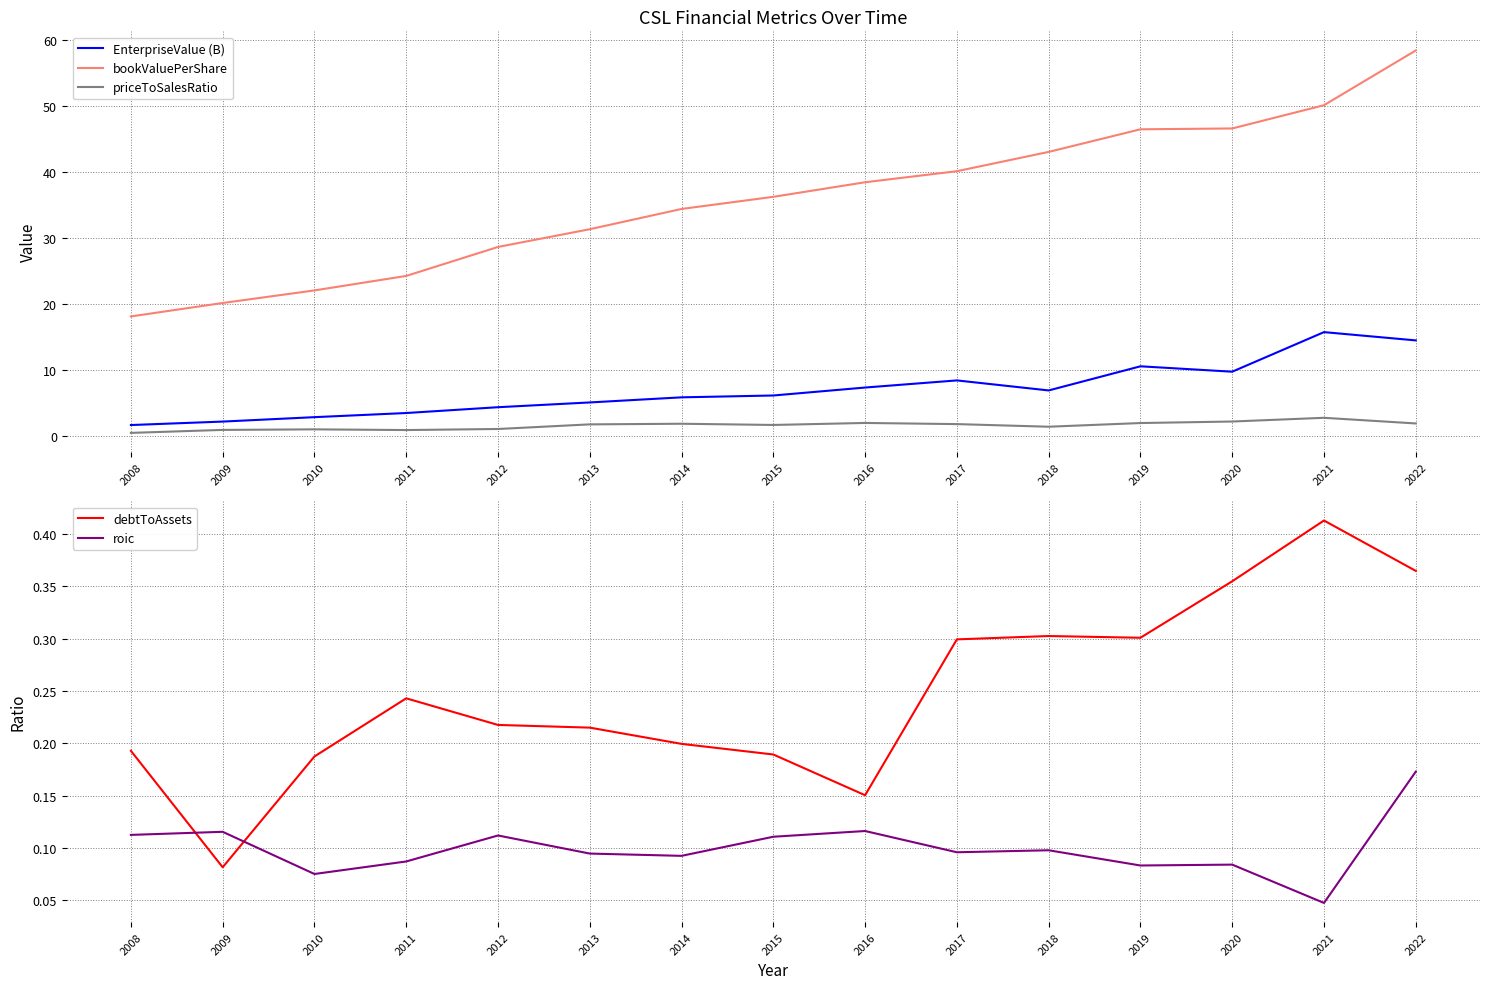

What is the value of the debtToAssets point at the 14th from the left?

0.4